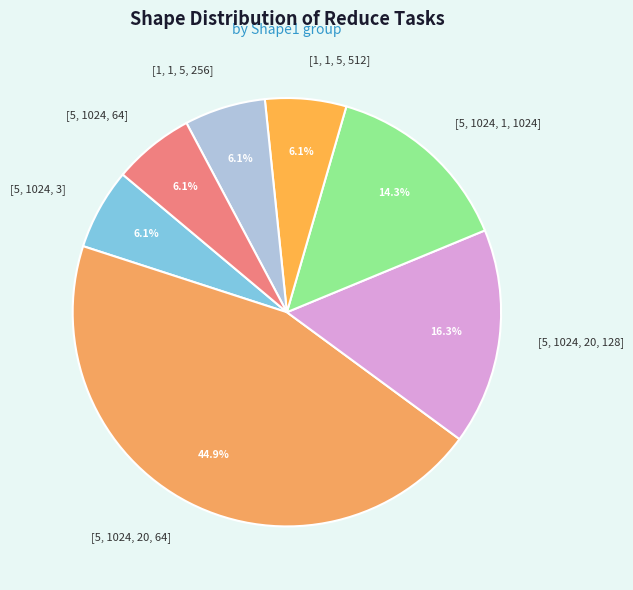

What percentage is NOT represented by [1, 1, 5, 256]?

93.9%